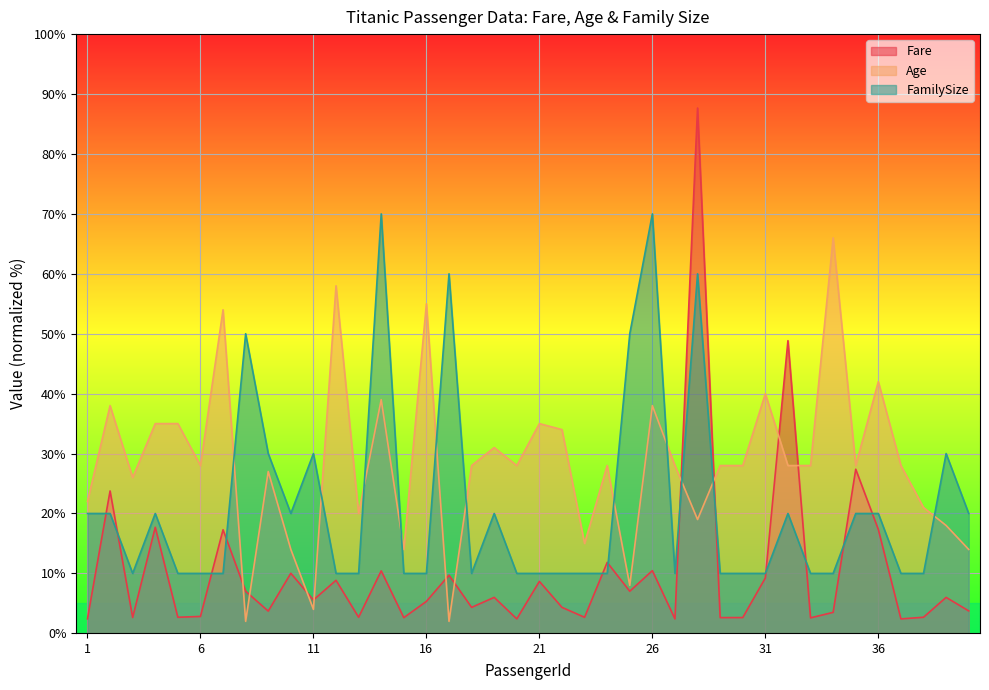

What is the value of the Age point at the 21st from the left?

35.0